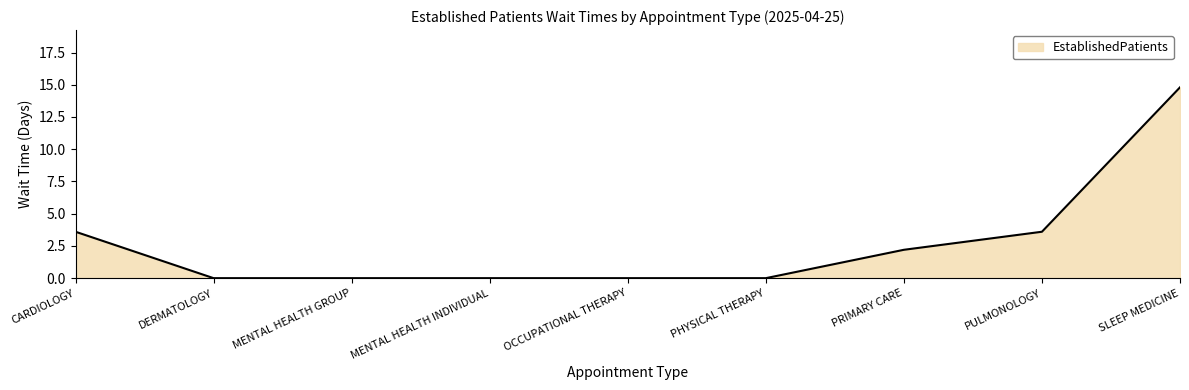

What position from the right is PRIMARY CARE?

3